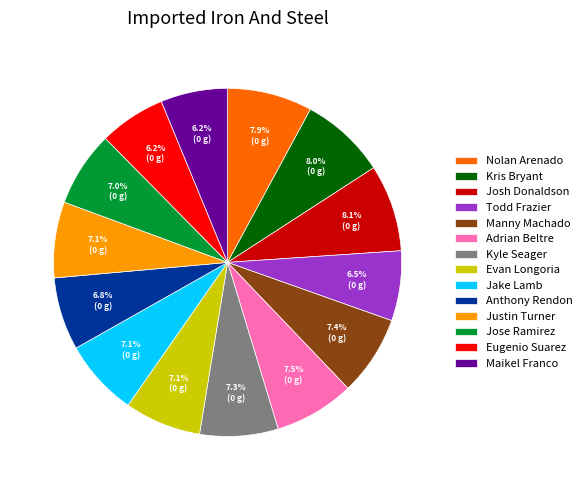

Is it true that Eugenio Suarez is 6% of the pie?

True